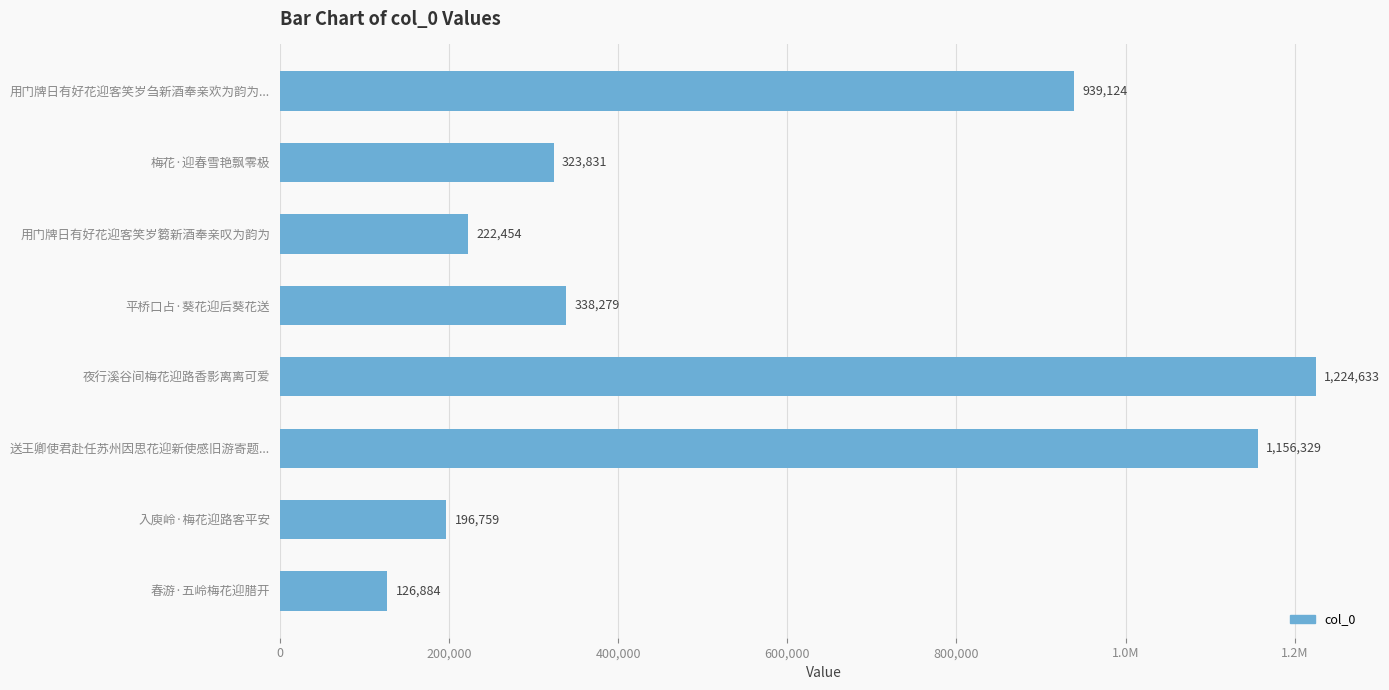

What is the smallest value displayed?

126884